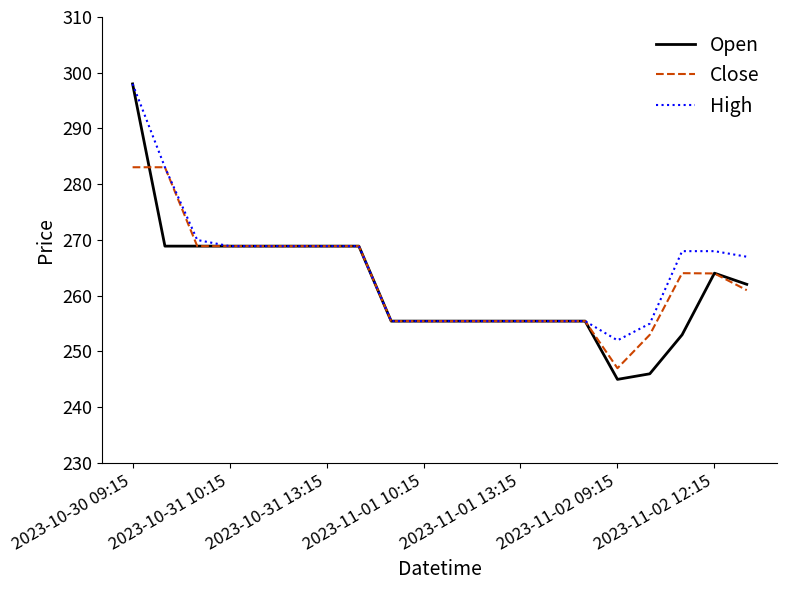

Which series has the largest total across all categories?

High